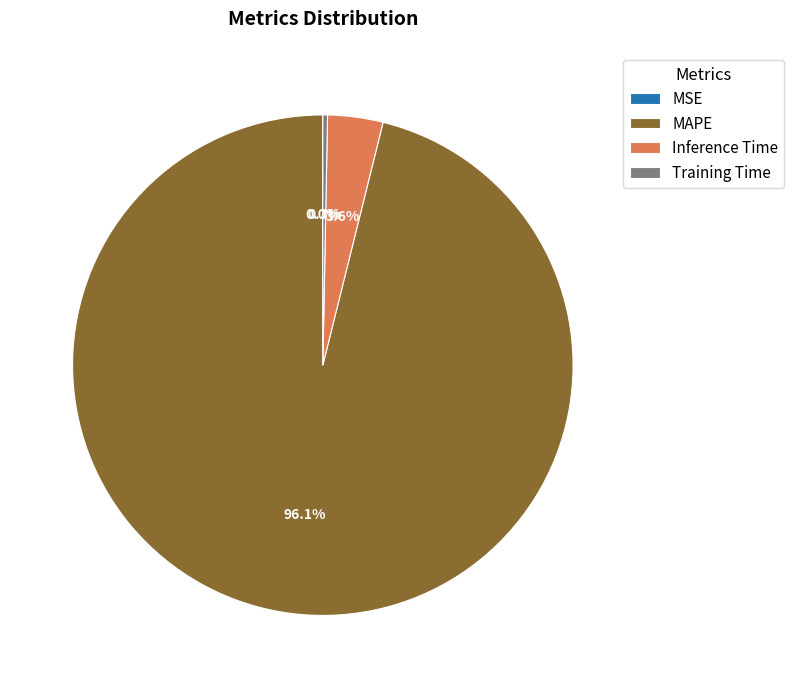

Which slice represents more than half of the pie?

MAPE